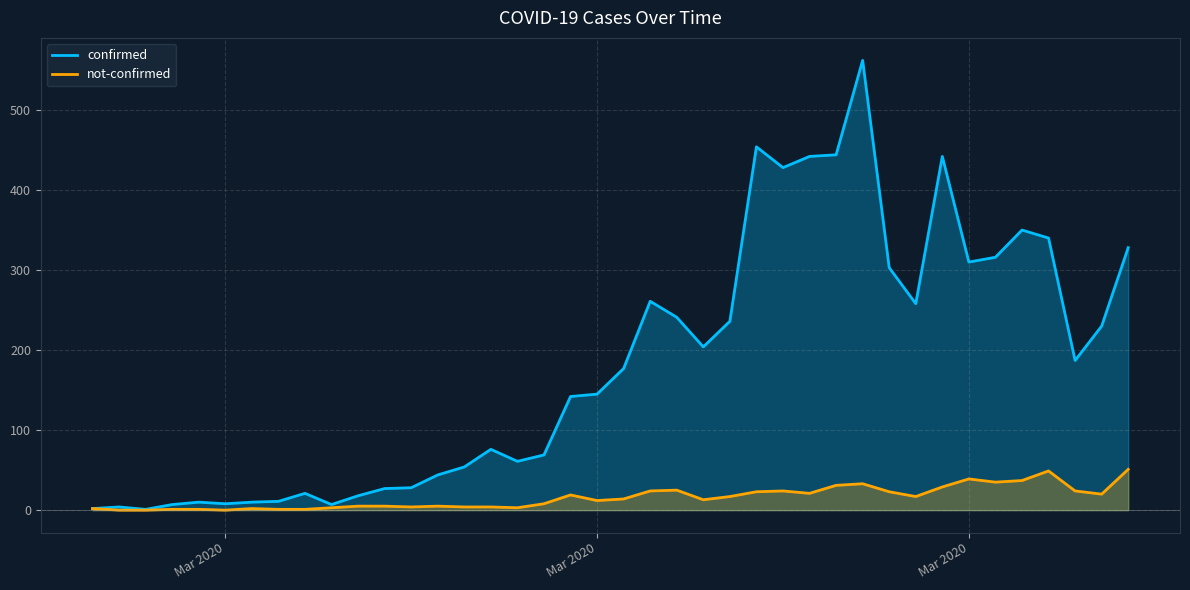

What are all the series names shown in the legend?

confirmed, not-confirmed